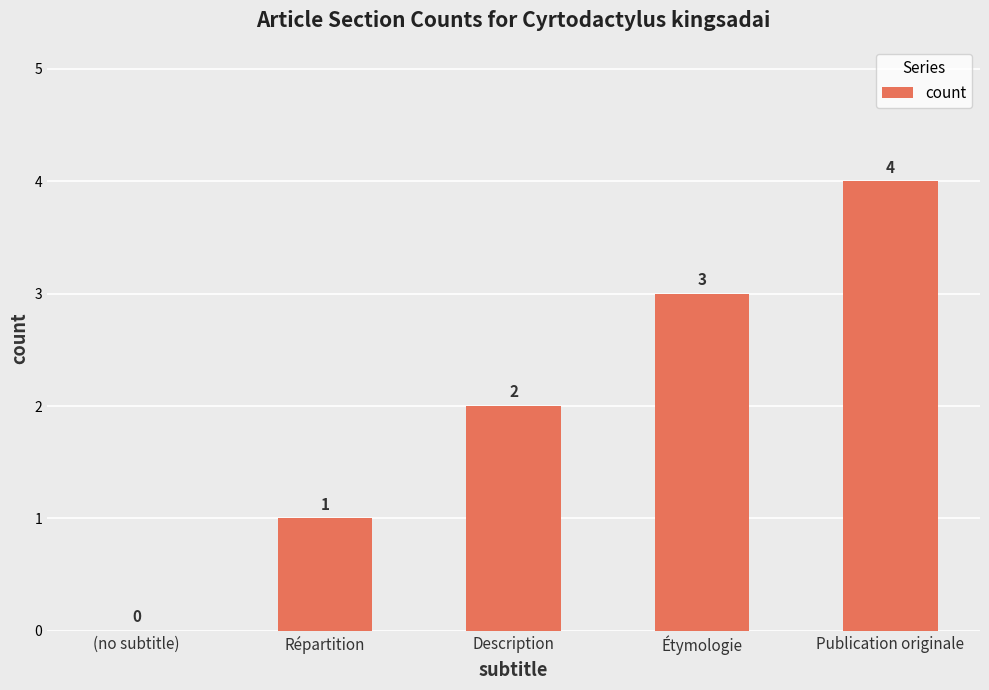

What is the average value?

2